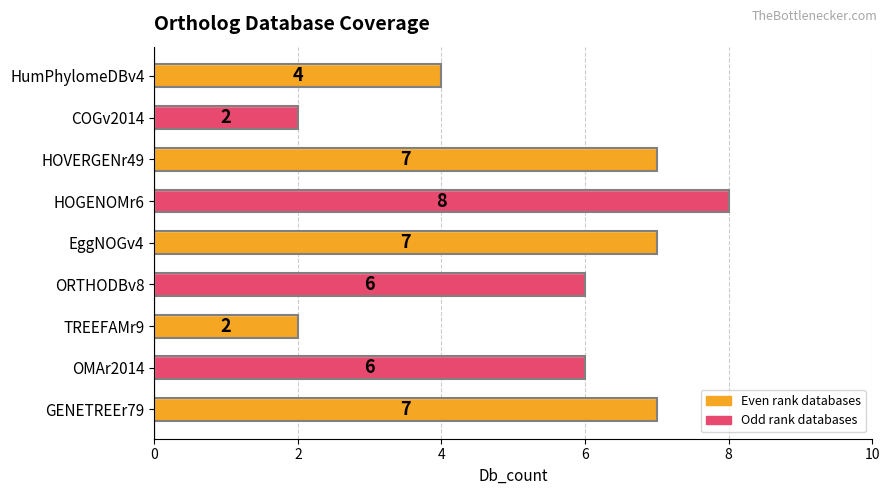

What is the approximate value at HumPhylomeDBv4?

4